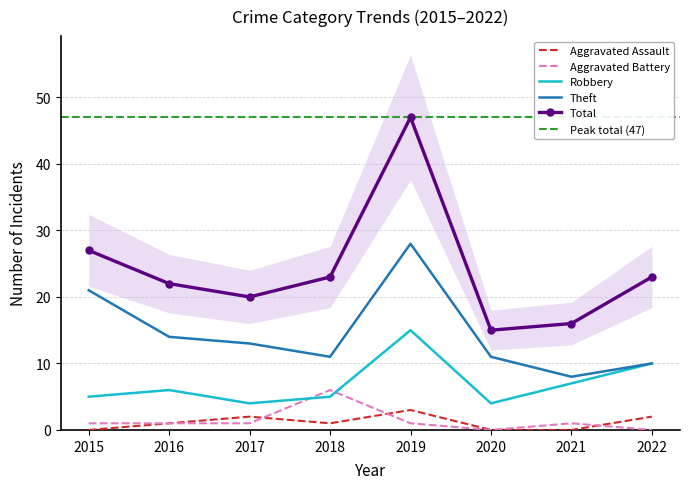

What is the spread (max minus min) of values at 2019?

46